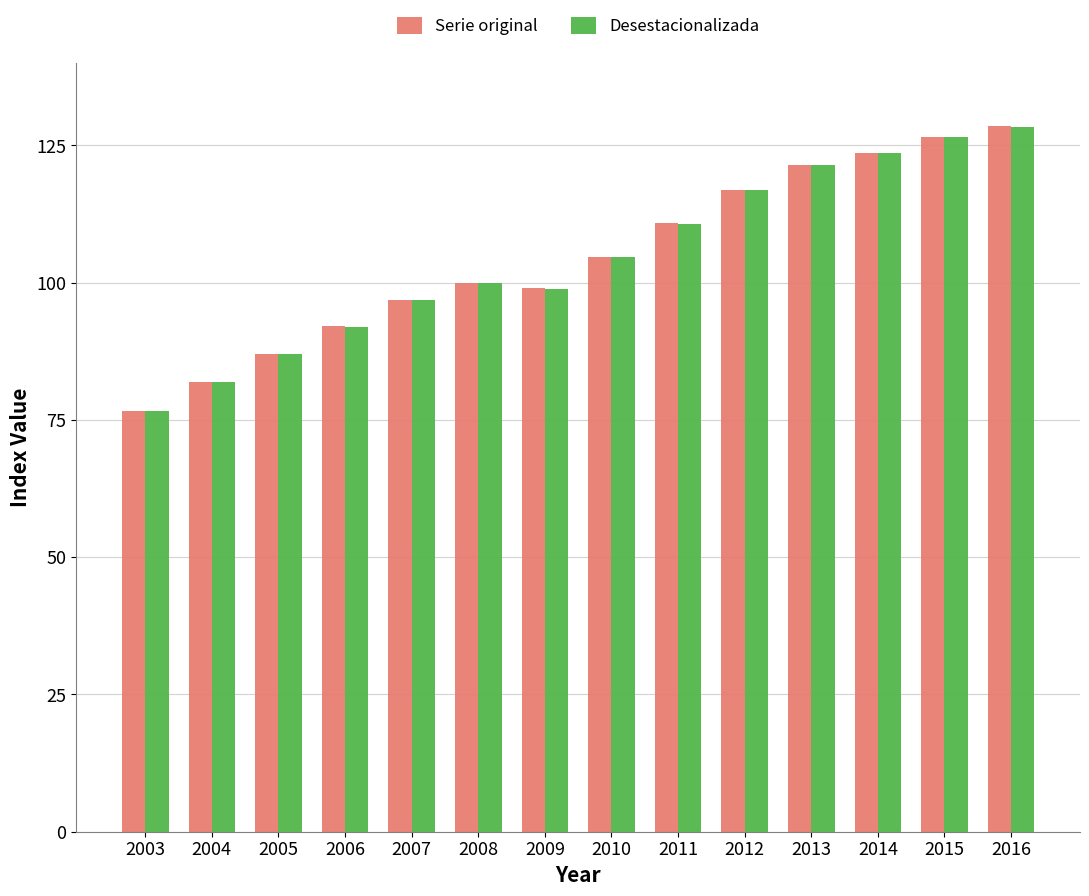

Reading left to right, what are all the values shown in this chart?

Serie original: 2003=76.7	2004=82.0	2005=87.1	2006=92.1	2007=96.8	2008=100.0	2009=99.0	2010=104.7	2011=110.8	2012=116.8	2013=121.5	2014=123.7	2015=126.6	2016=128.5
Desestacionalizada: 2003=76.6	2004=81.9	2005=87.0	2006=92.0	2007=96.8	2008=100.0	2009=98.9	2010=104.6	2011=110.7	2012=116.8	2013=121.5	2014=123.7	2015=126.6	2016=128.4